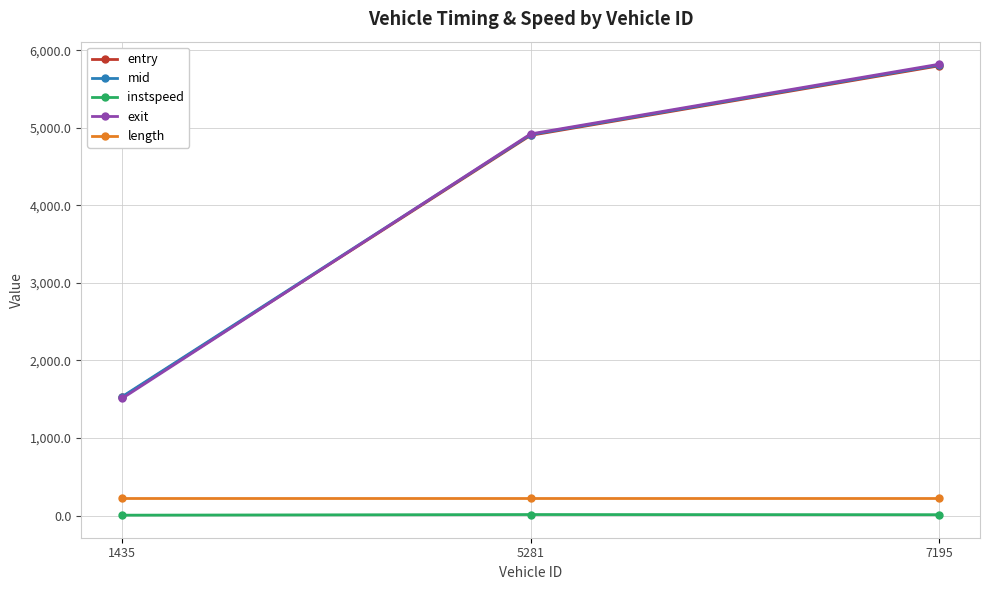

What is the maximum value for exit?

5820.6